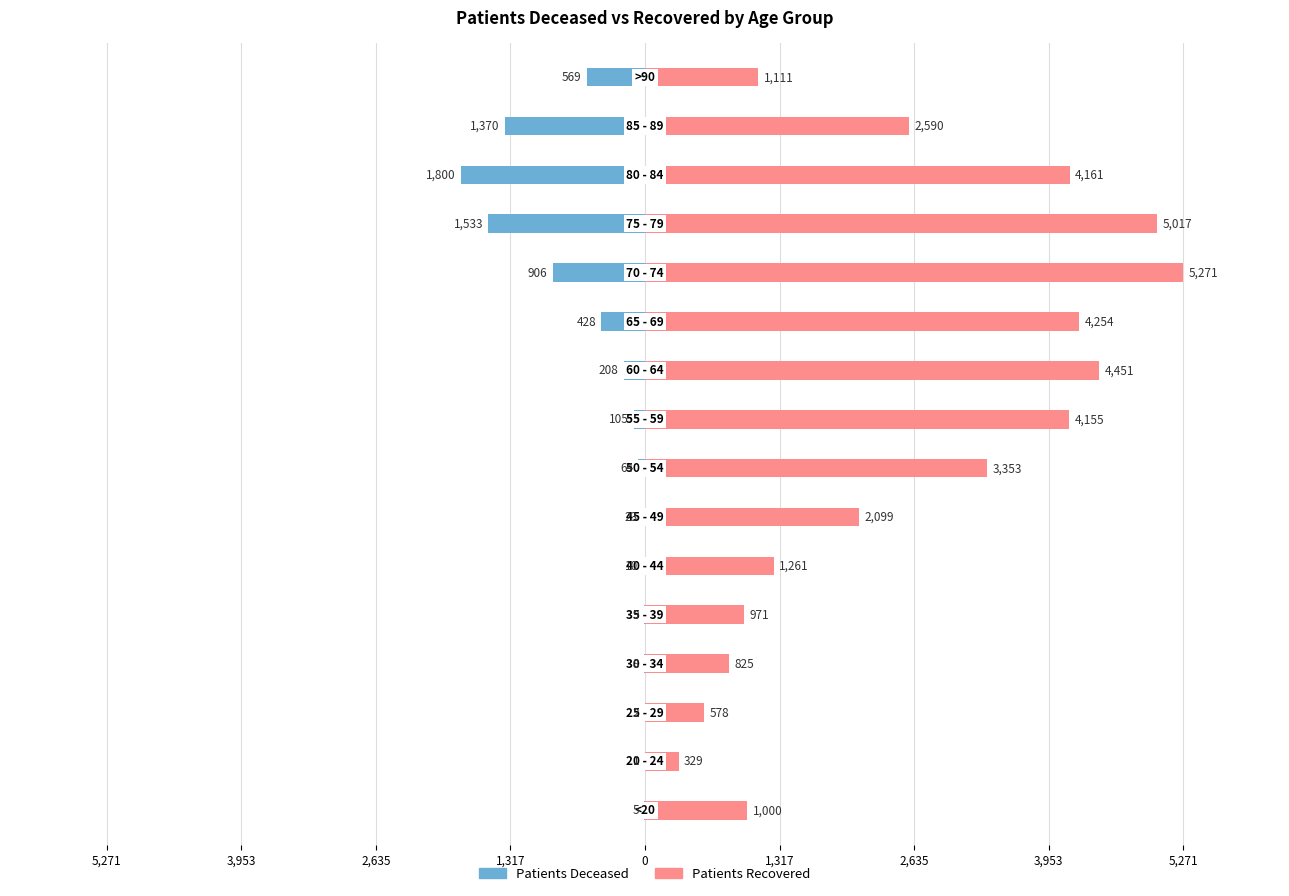

True or false: patients_deceased has a value of -261 at 11.

False